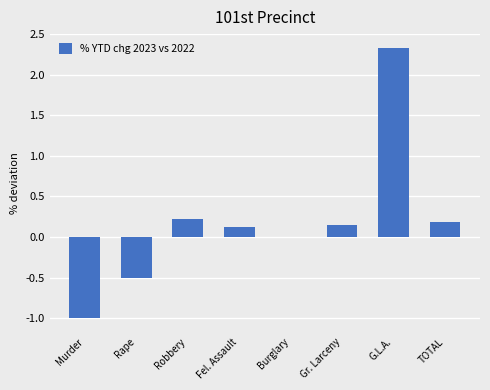

Which category has the highest value across all series?

G.L.A.